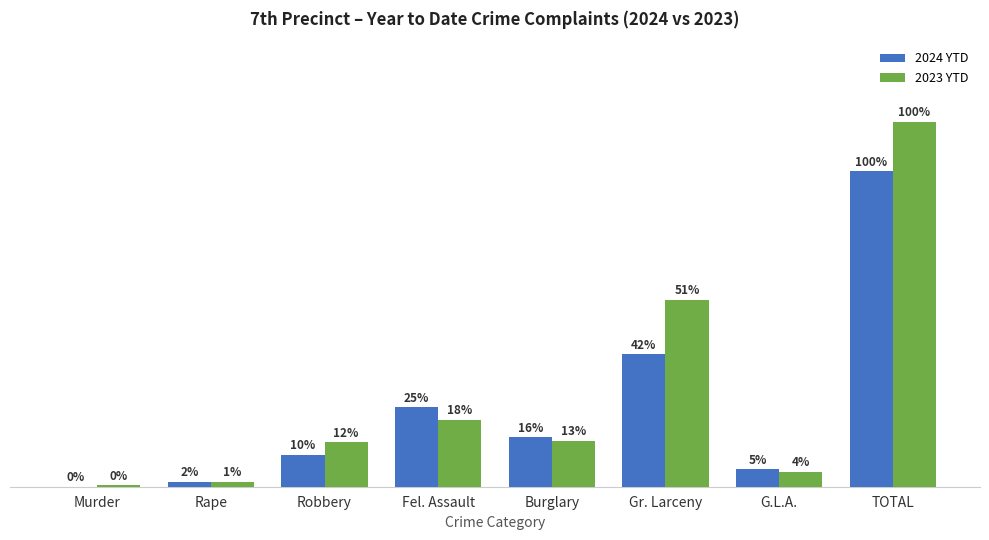

Rank the series by their maximum value, from highest to lowest.

2023 YTD, 2024 YTD